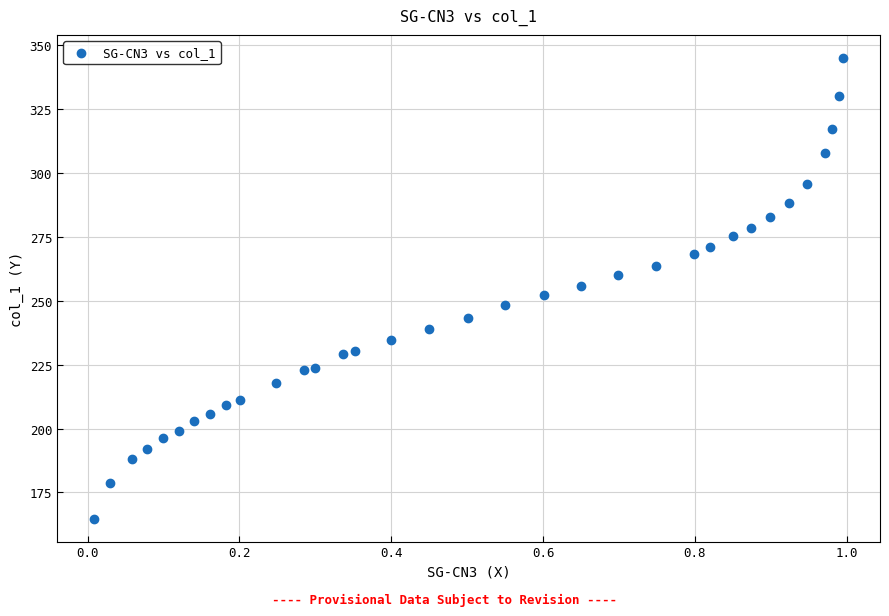

What is the range of X values (max minus min)?

1.0